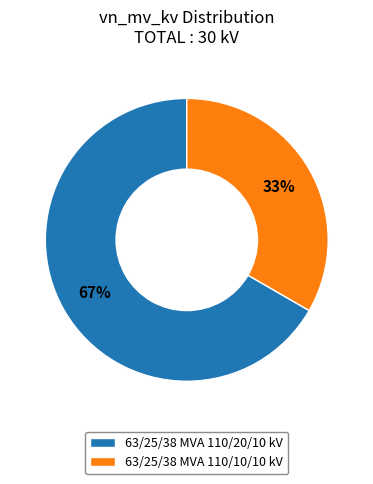

Count the number of slices in the pie.

2